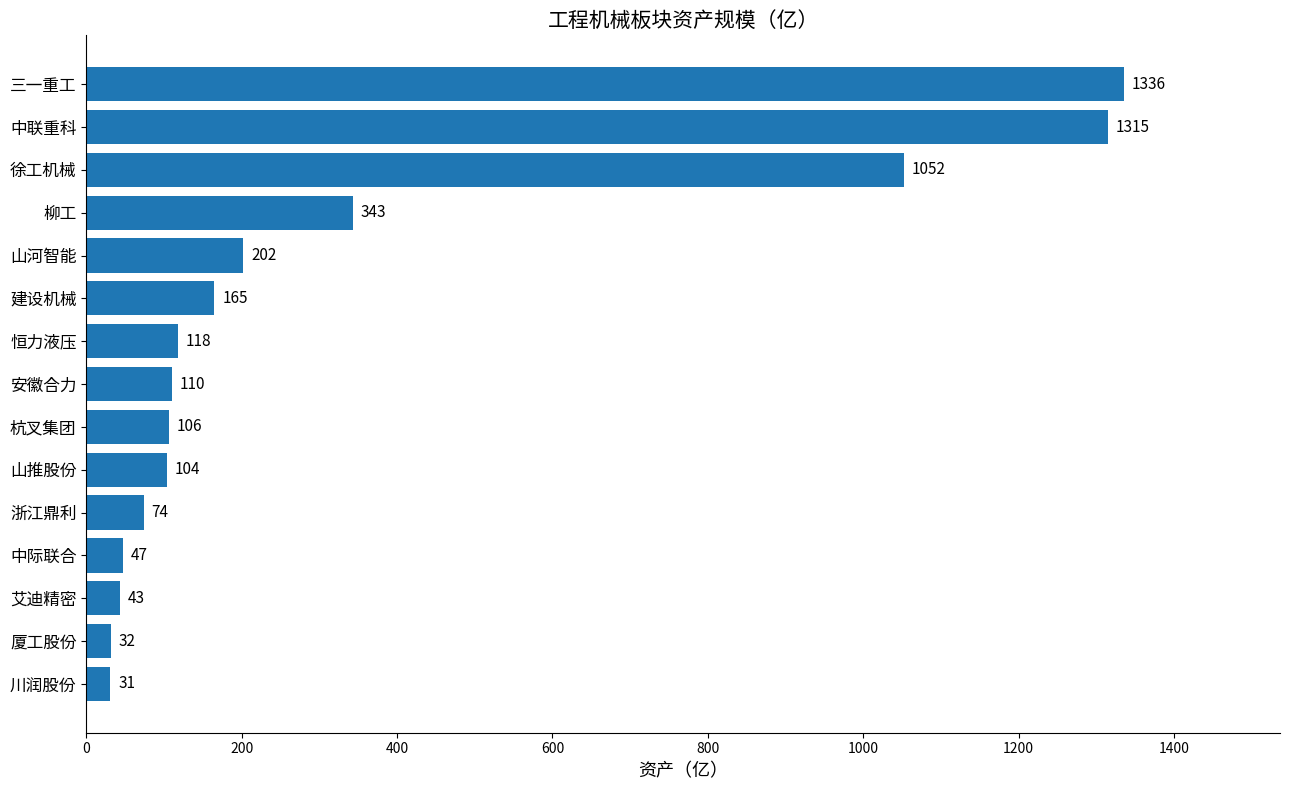

What is the sum of all values?

5078